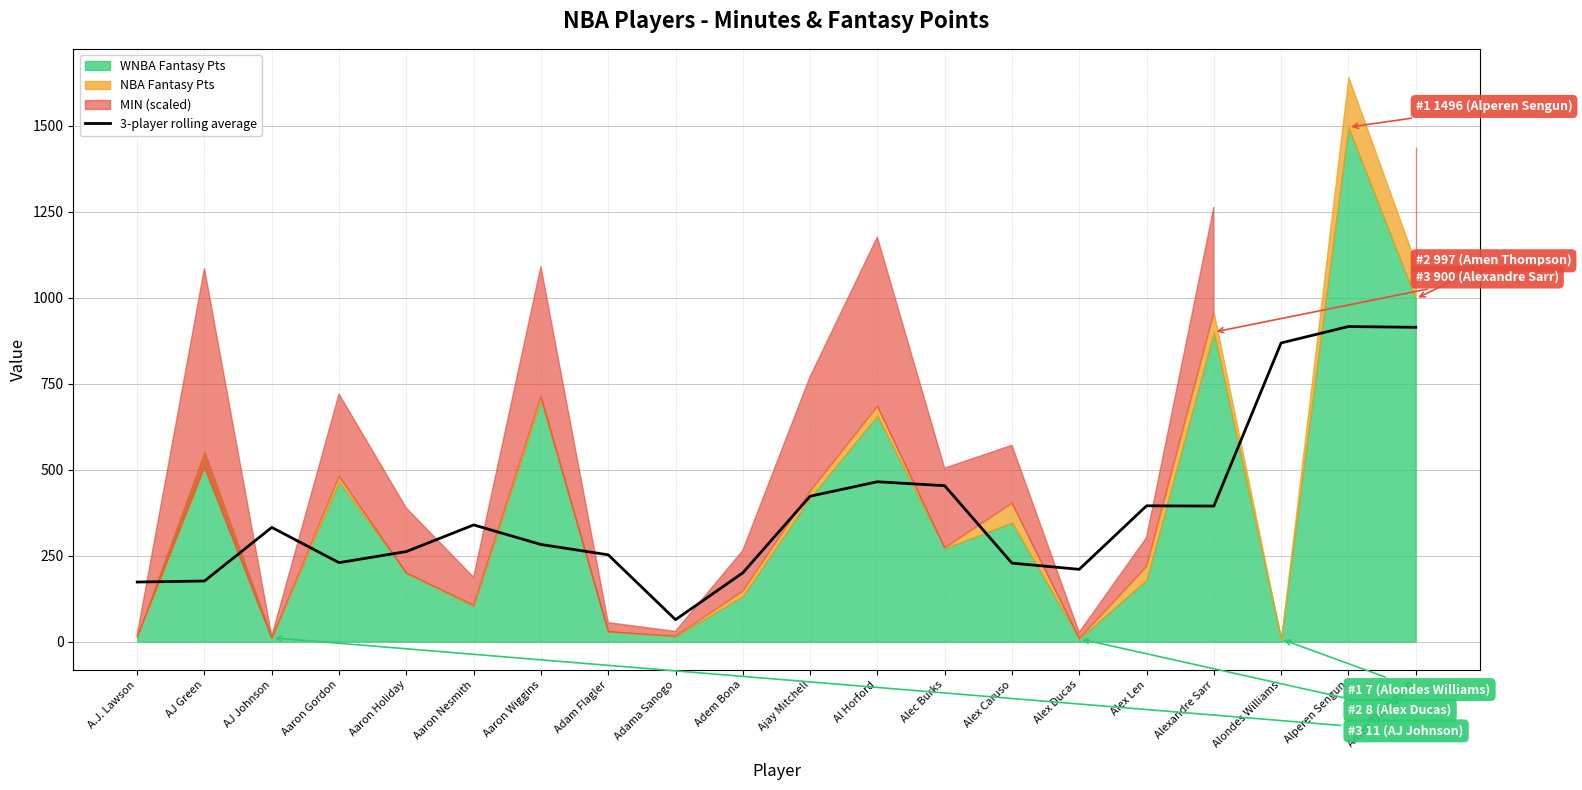

At which label does 3-player rolling average reach its minimum?

Adama Sanogo